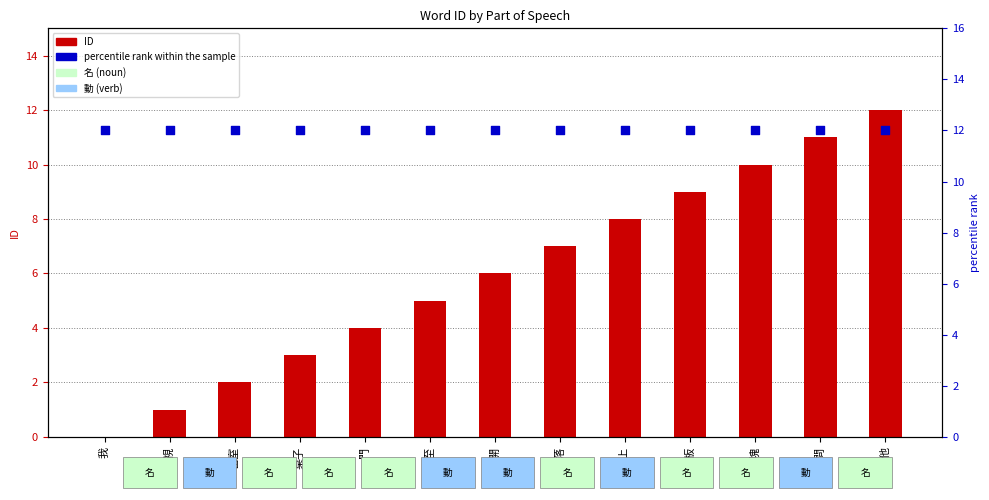

Which series has the largest Y range (max minus min)?

ID